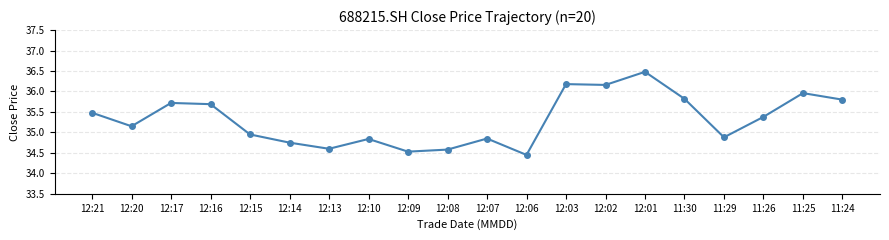

What is the sum of the values at 12:06 and 12:20?

69.6